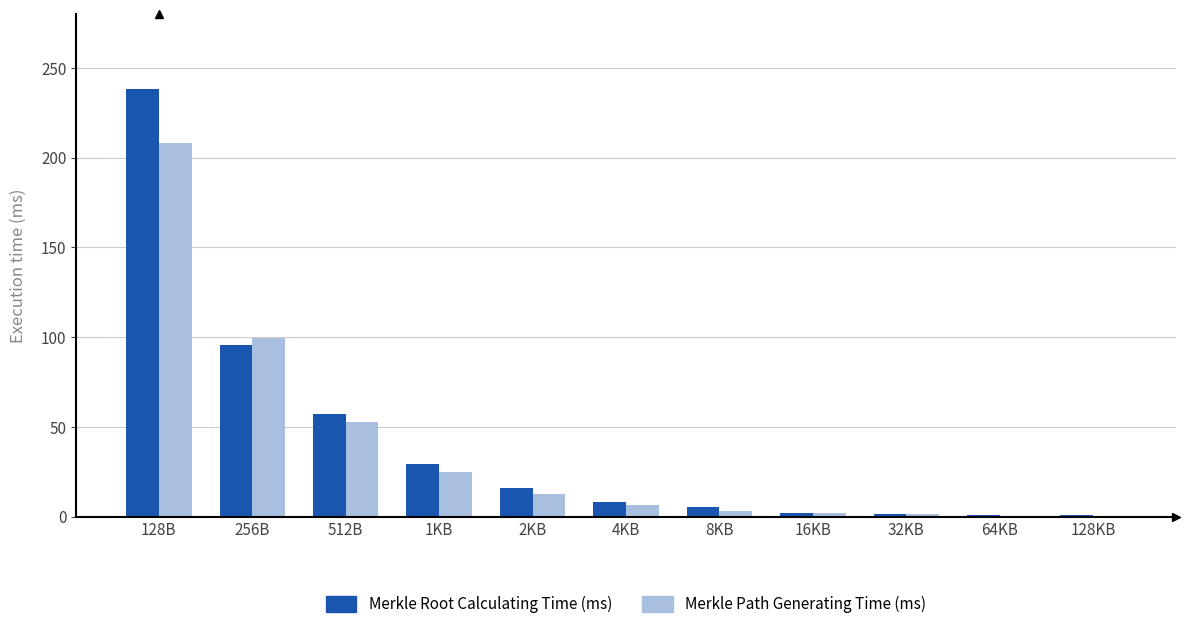

Count the number of categories in the chart.

11